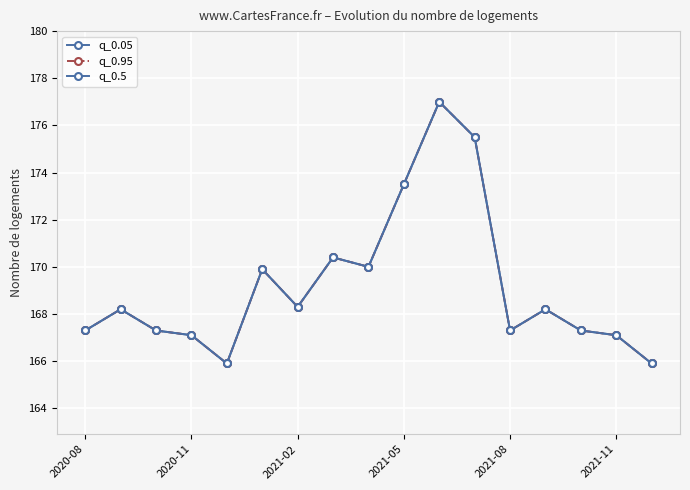

Reading right to left, list all the values displayed in this chart.

q_0.05: 165.9	167.1	167.3	168.2	167.3	175.5	177.0	173.5	170.0	170.4	168.3	169.9	165.9	167.1	167.3	168.2	167.3
q_0.95: 165.9	167.1	167.3	168.2	167.3	175.5	177.0	173.5	170.0	170.4	168.3	169.9	165.9	167.1	167.3	168.2	167.3
q_0.5: 165.9	167.1	167.3	168.2	167.3	175.5	177.0	173.5	170.0	170.4	168.3	169.9	165.9	167.1	167.3	168.2	167.3